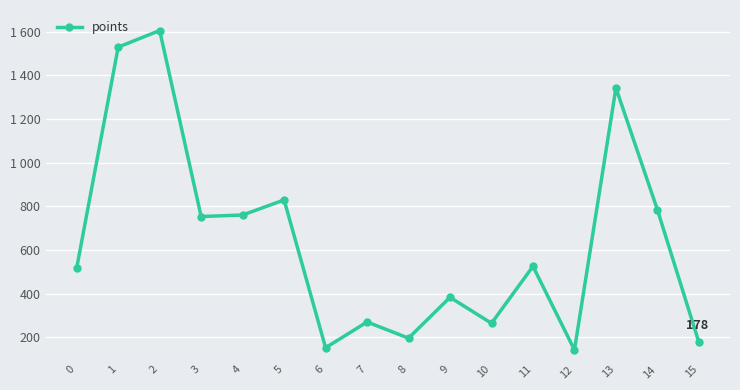

Is this an area chart (filled region under the line)?

No